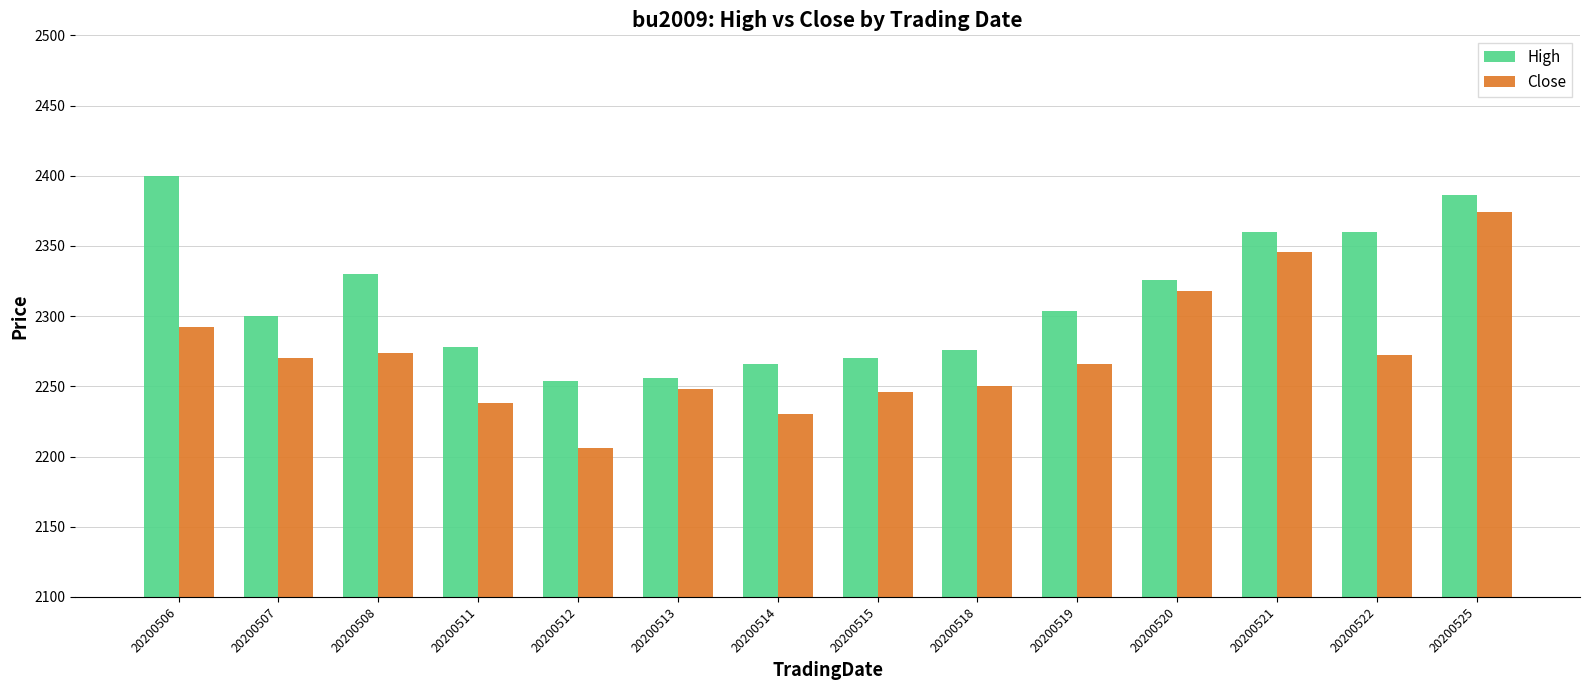

Which category has the lowest value in the Close series?

20200512